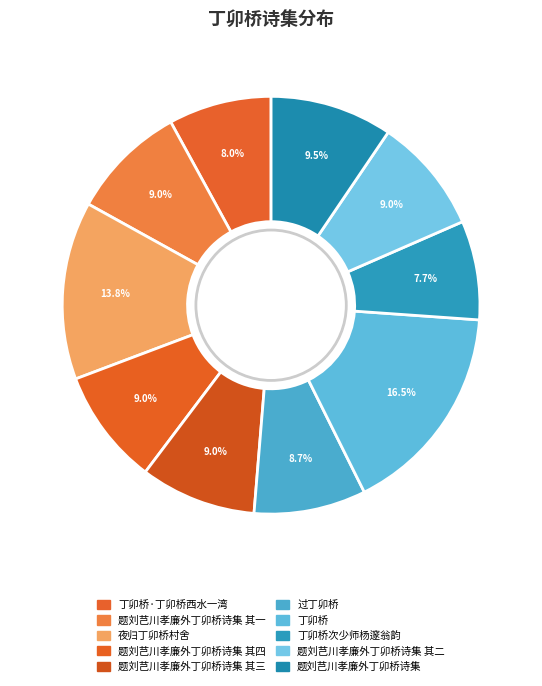

Which slice is the smallest?

丁卯桥次少师杨邃翁韵